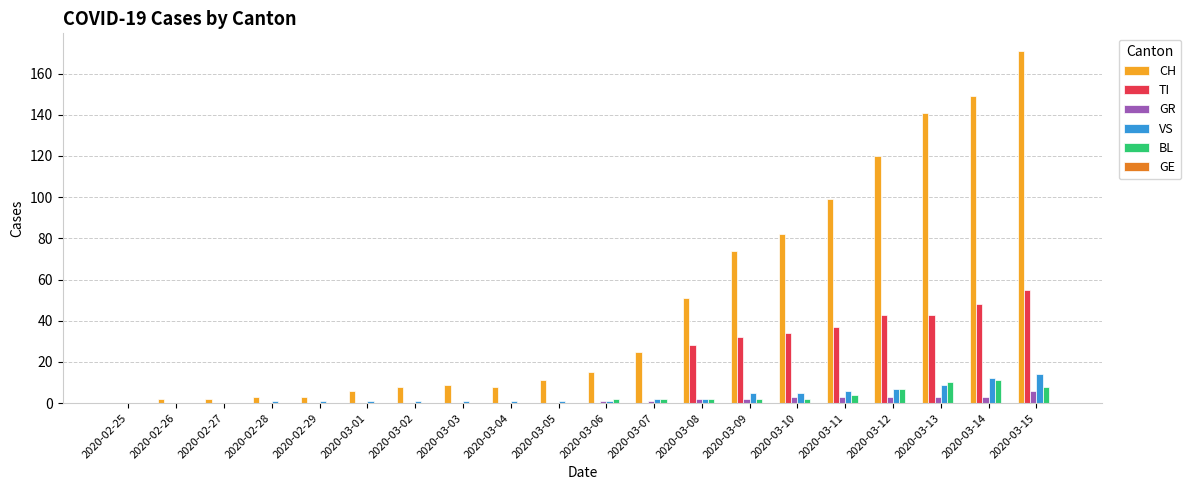

Between 2020-03-01 and 2020-03-08, which series saw the biggest shift?

CH